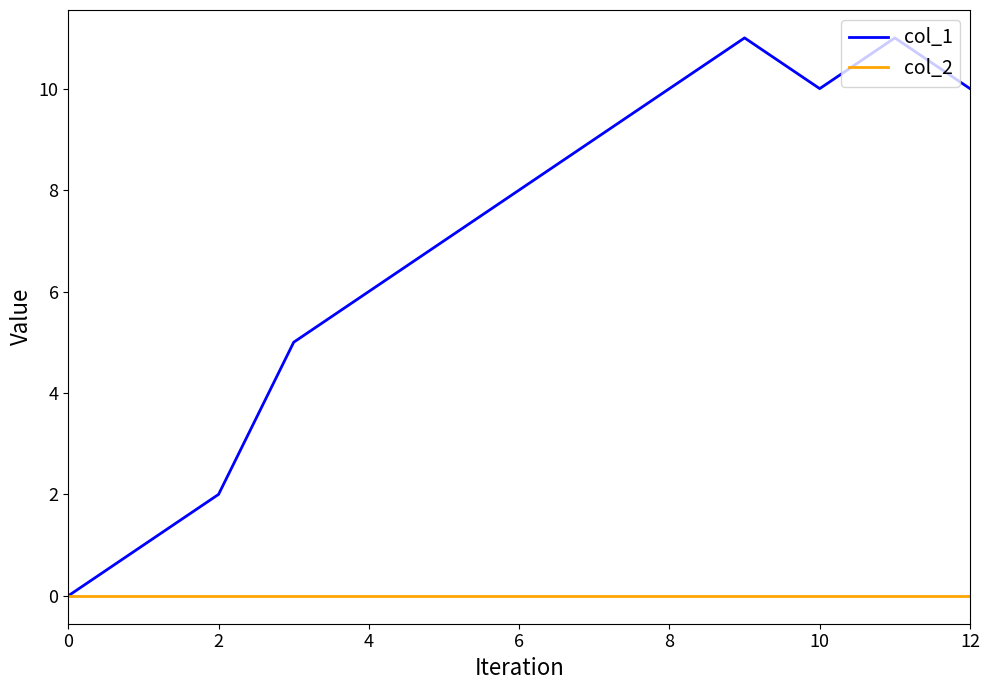

List the series in order of their overall mean, highest first.

col_1, col_2